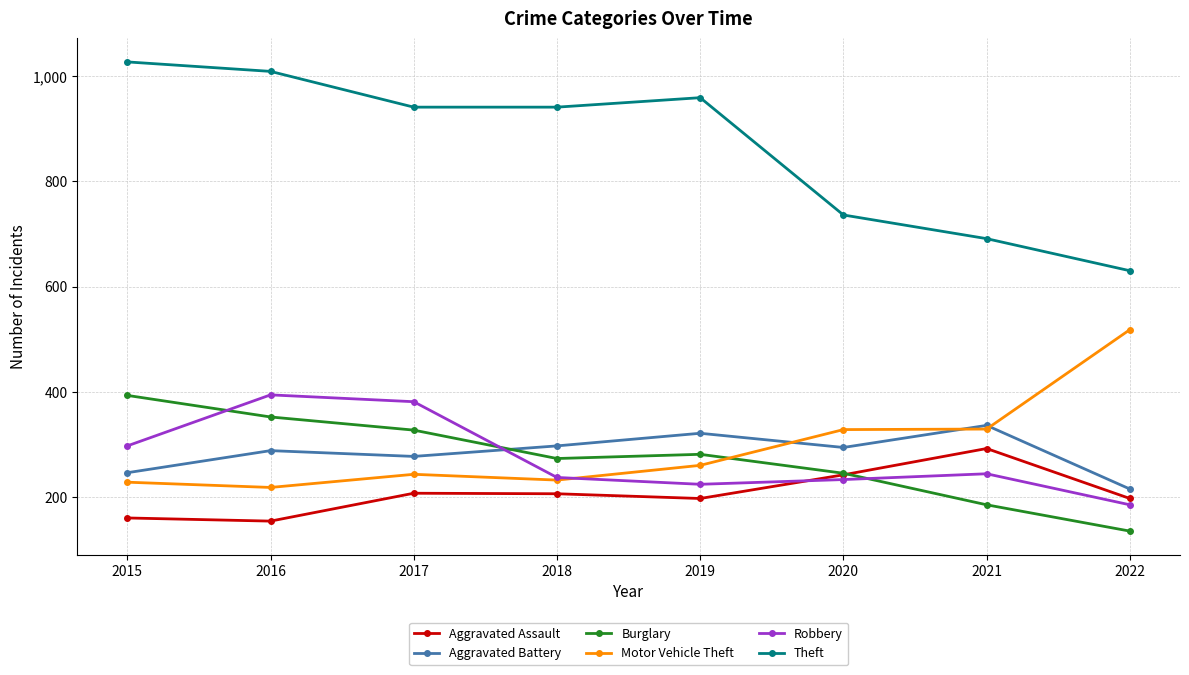

What is the average value of the Burglary series?

274